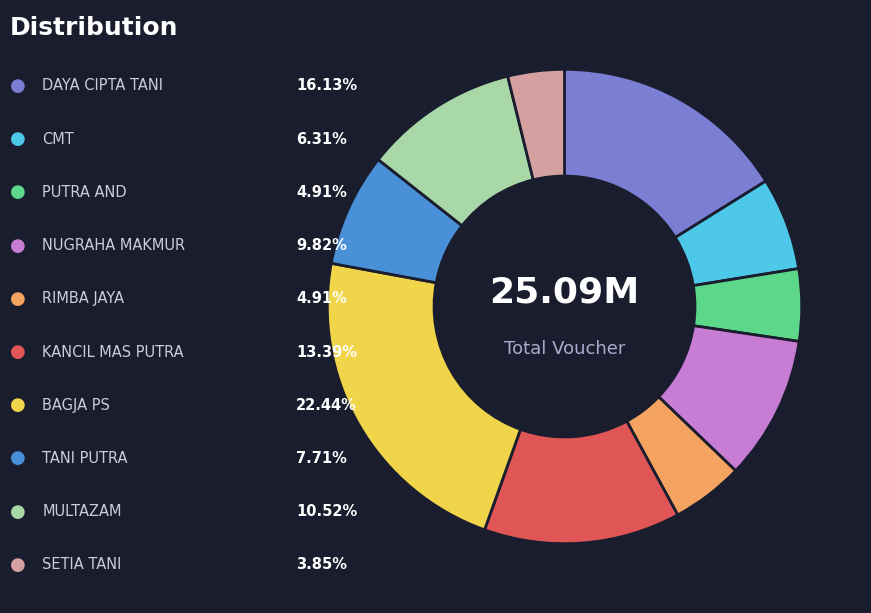

Is there any slice that represents more than half of the pie?

No